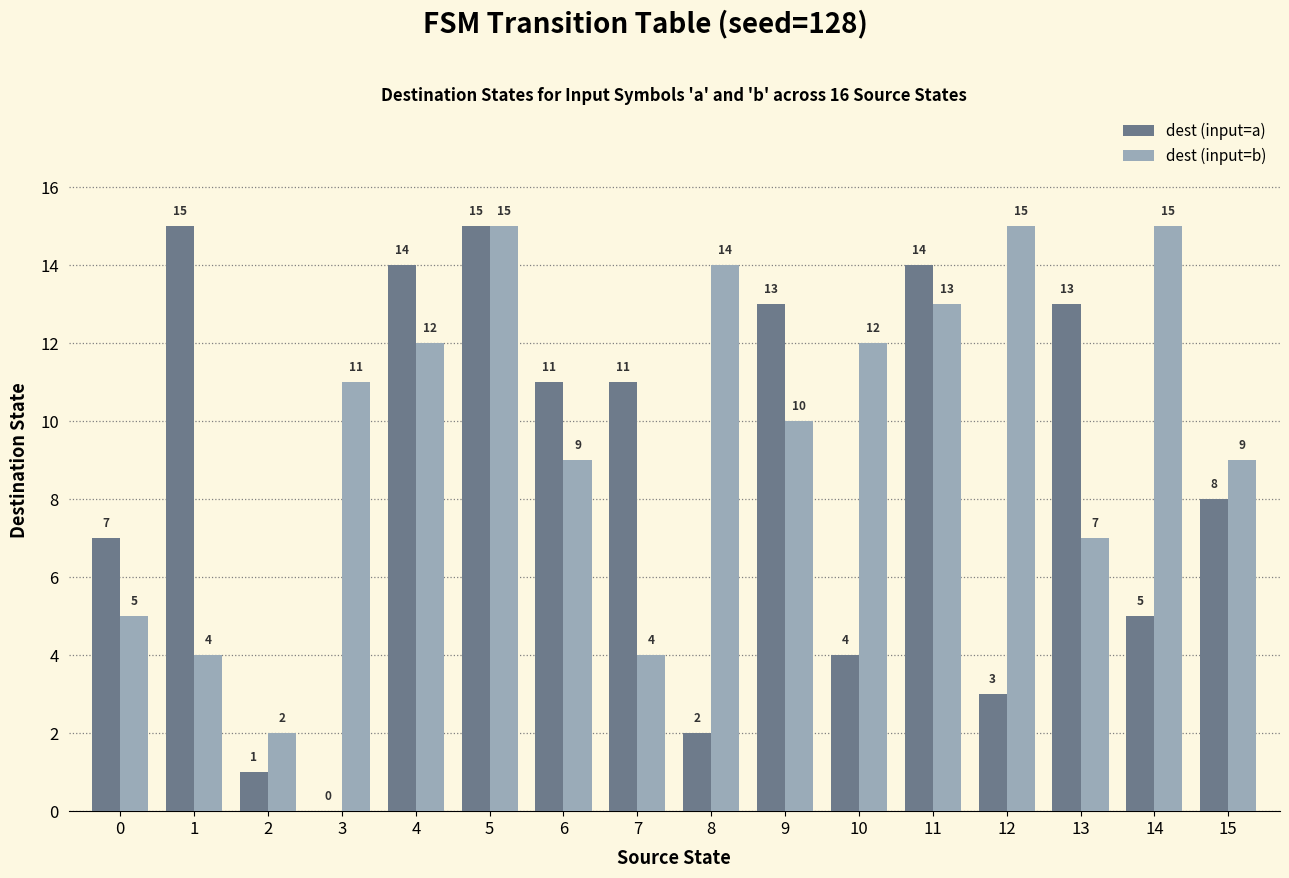

Which series changed the most between 5 and 6?

dest (input=b)